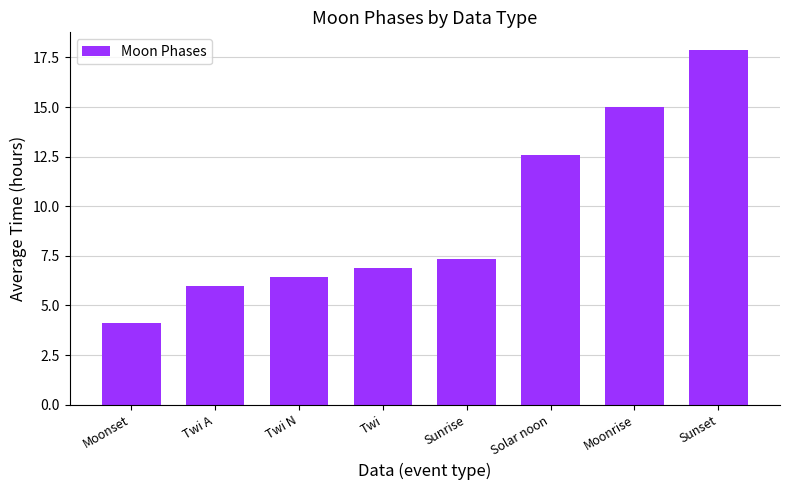

The chart shows a value of 6.9 at Twi. True or false?

True